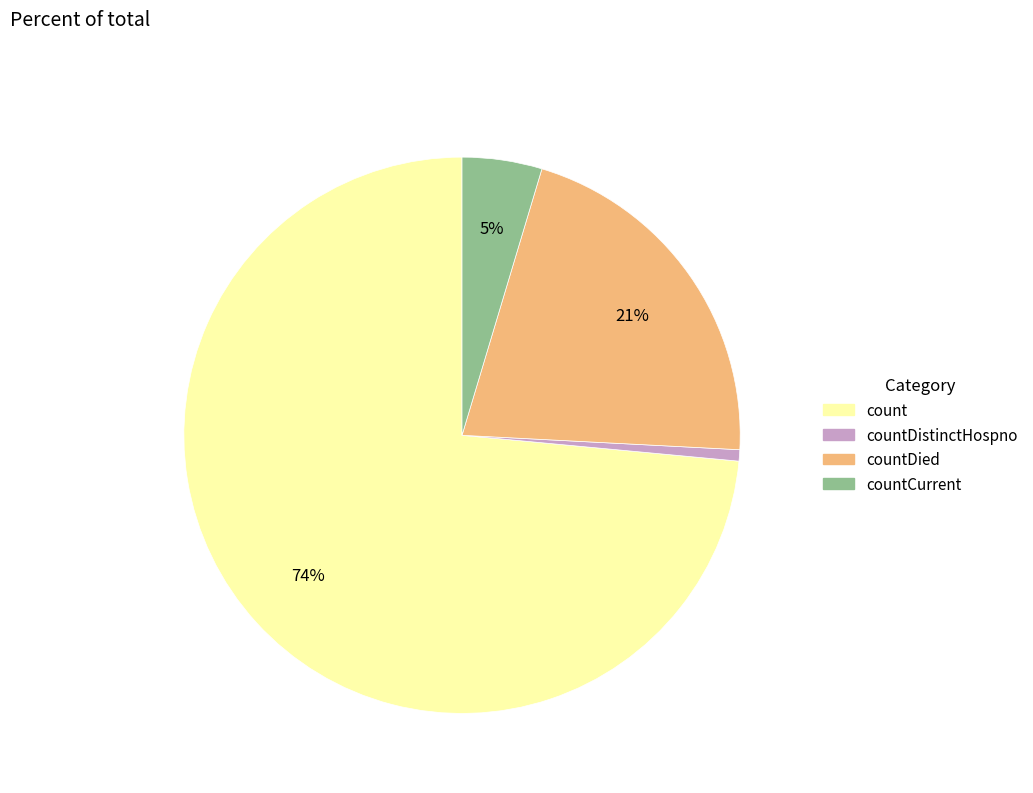

What percentage is the countDied slice, to the nearest percent?

21%